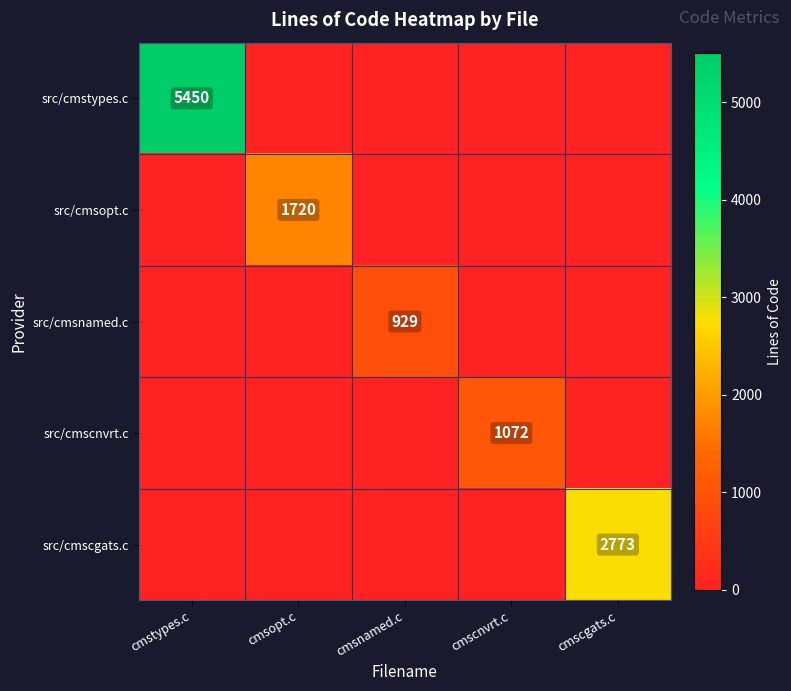

True or false: src/cmsnamed.c has a value of 232 at cmsnamed.c.

False